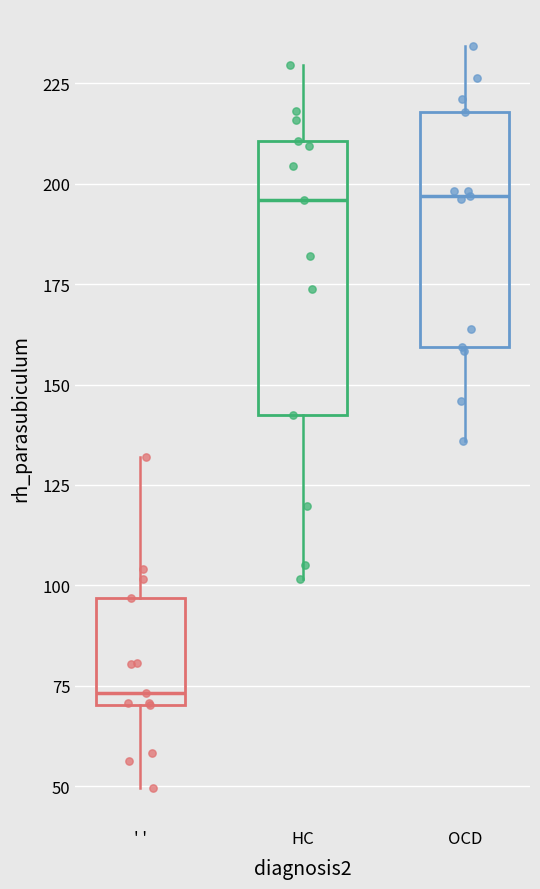

Reading left to right, read every box against the y-axis: the position of its median line, the range the box covers, and the ends of its whiskers. The values are not printed on the chart, so give them approximately, as read against the axis.

' ': median 75, box 70 to 95, whiskers 50 to 130
HC: median 195, box 140 to 210, whiskers 100 to 230
OCD: median 195, box 160 to 220, whiskers 135 to 235